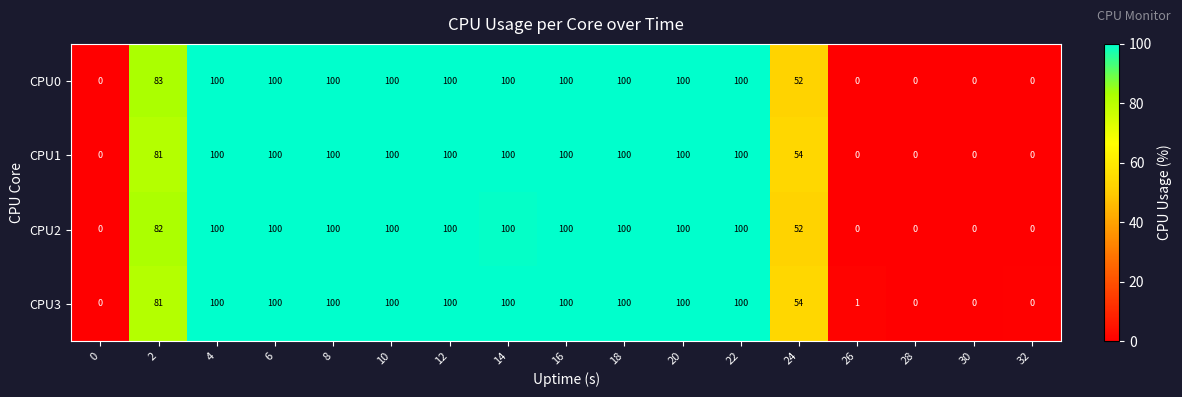

What is the difference between the CPU1 values at 8 and 24?

46